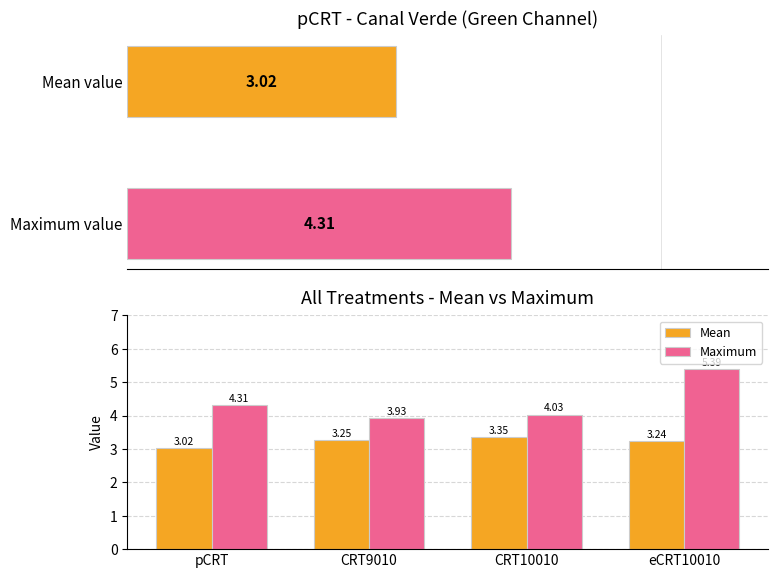

What is the value of the Mean bar at the 4th from the left?

3.2